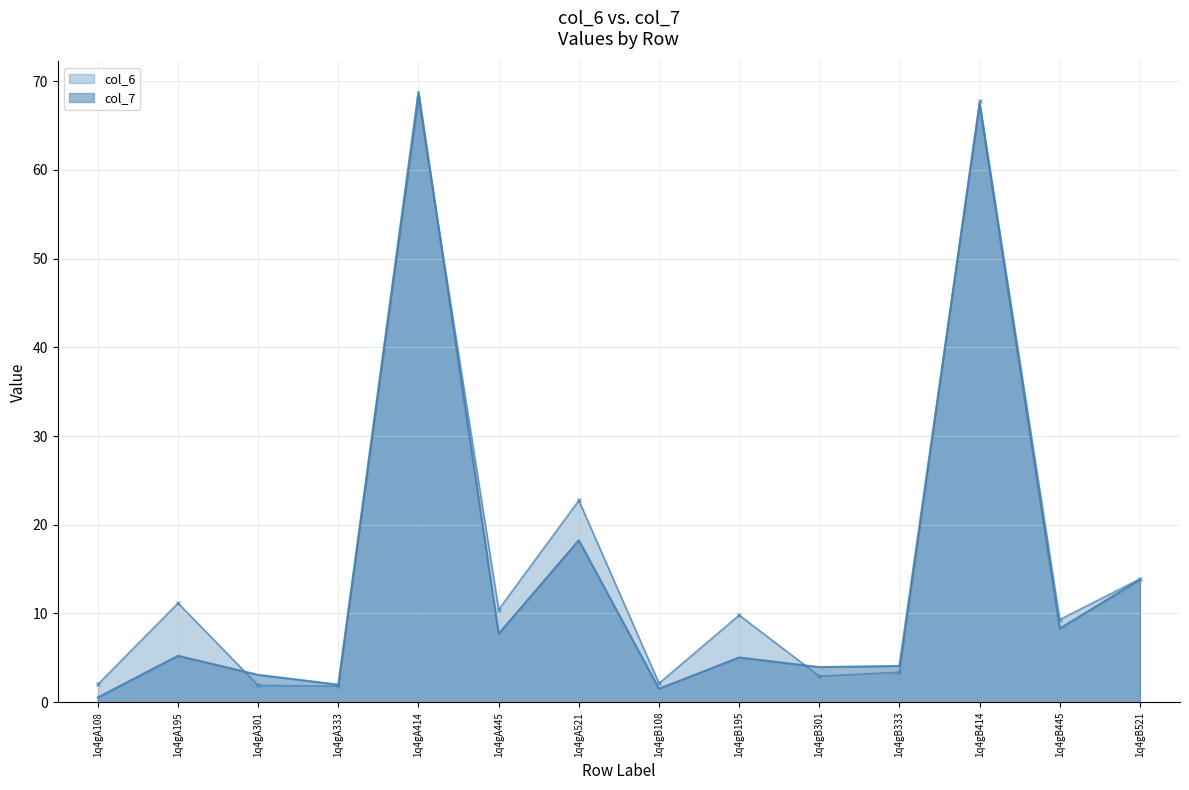

What is the total value across all series at 1q4gB301?

6.9